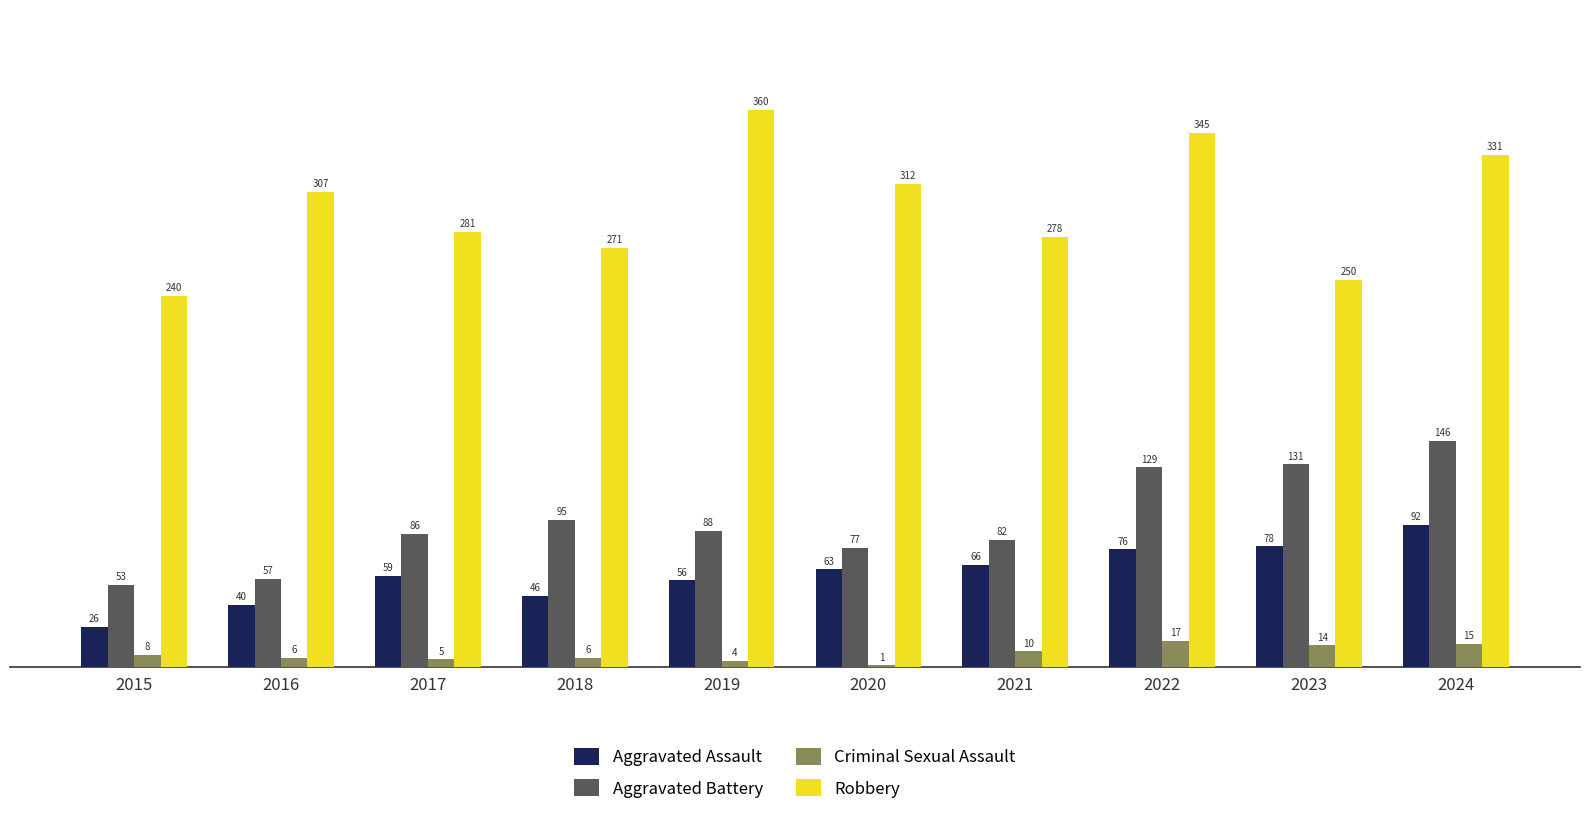

Reading left to right, list all the values displayed in this chart.

Aggravated Assault: 26	40	59	46	56	63	66	76	78	92
Aggravated Battery: 53	57	86	95	88	77	82	129	131	146
Criminal Sexual Assault: 8	6	5	6	4	1	10	17	14	15
Robbery: 240	307	281	271	360	312	278	345	250	331